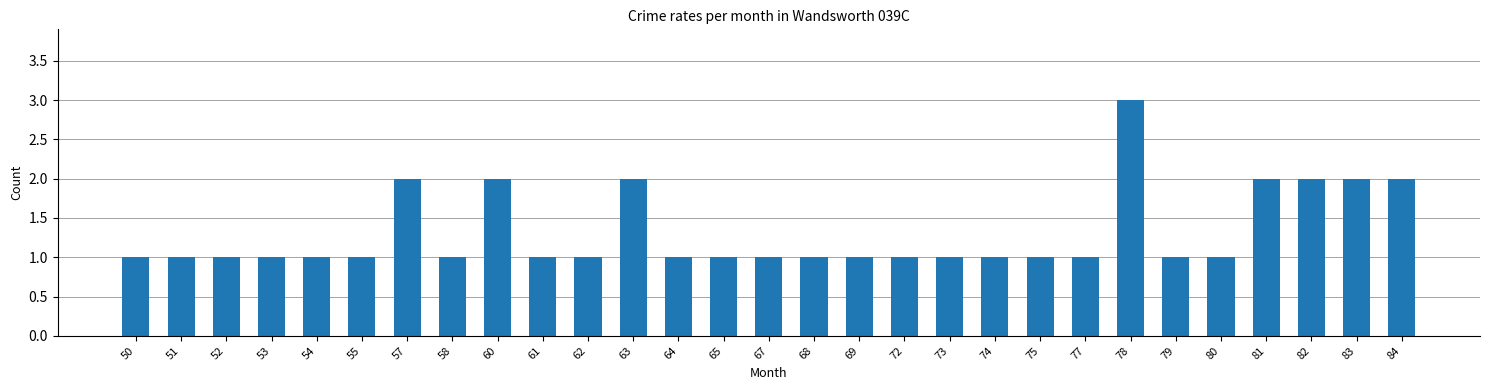

Between 82 and 78, which is larger?

78